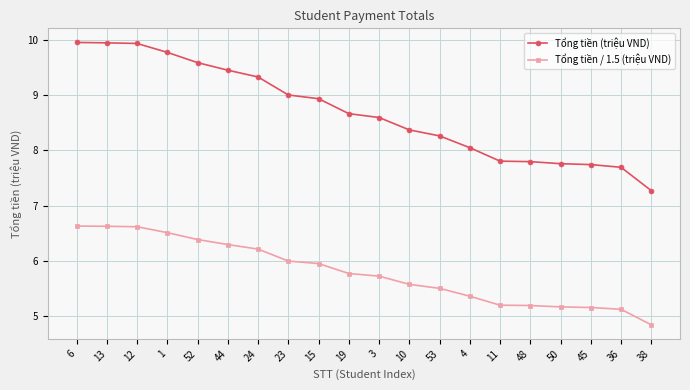

What position from the left is 48?

16